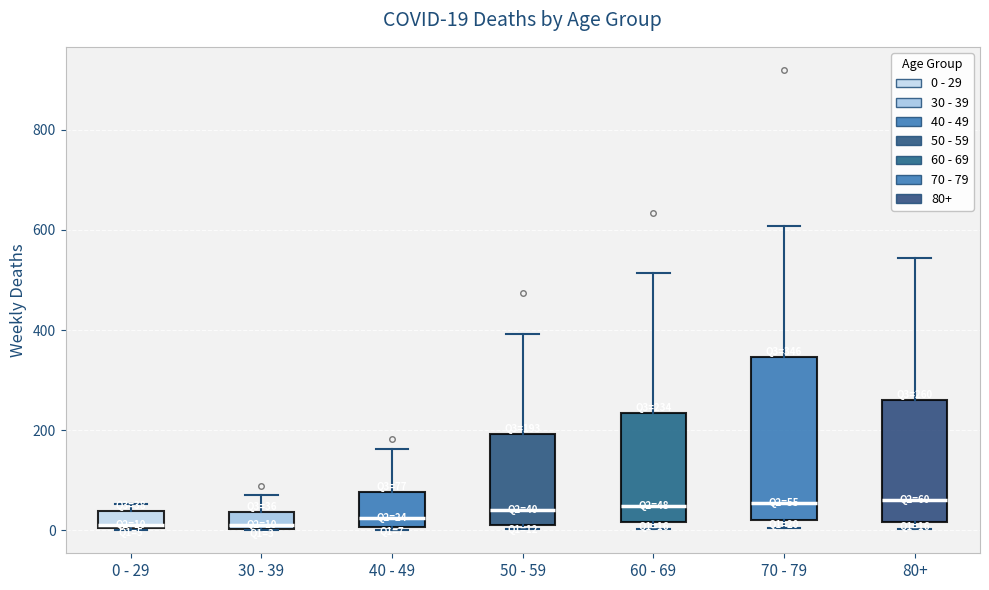

Which box is the tallest, from its lower edge to its upper edge?

70 - 79